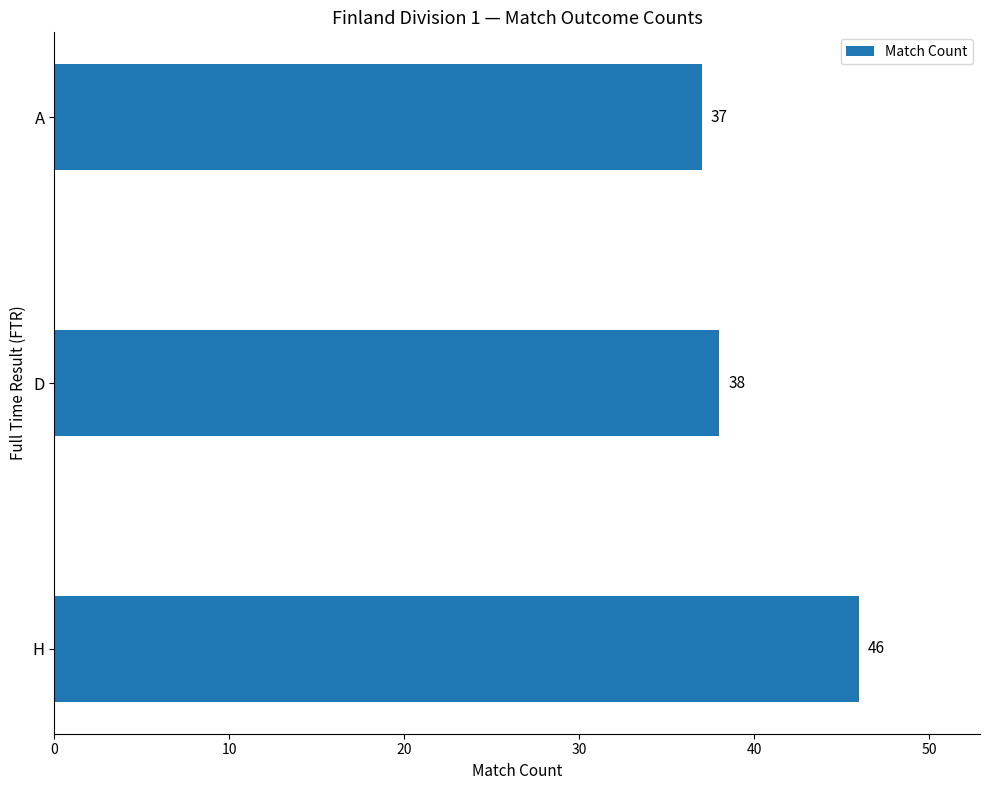

Where is the data nearest to the value 41?

D